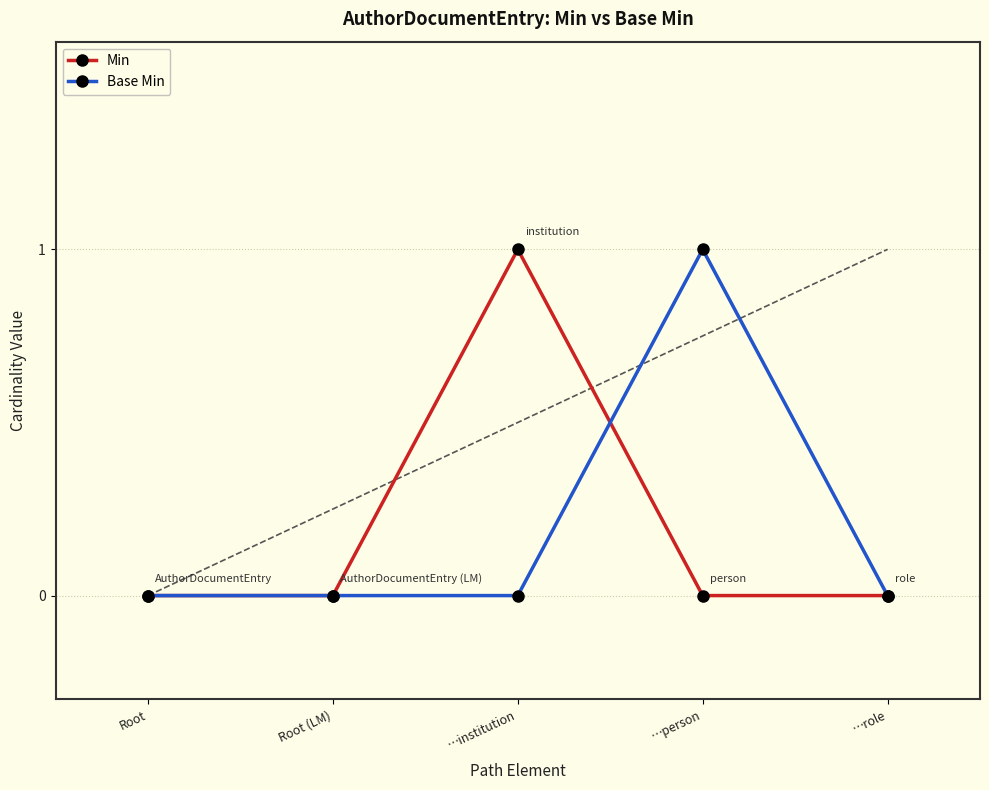

True or false: Base Min has a value of 0 at Root (LM).

True